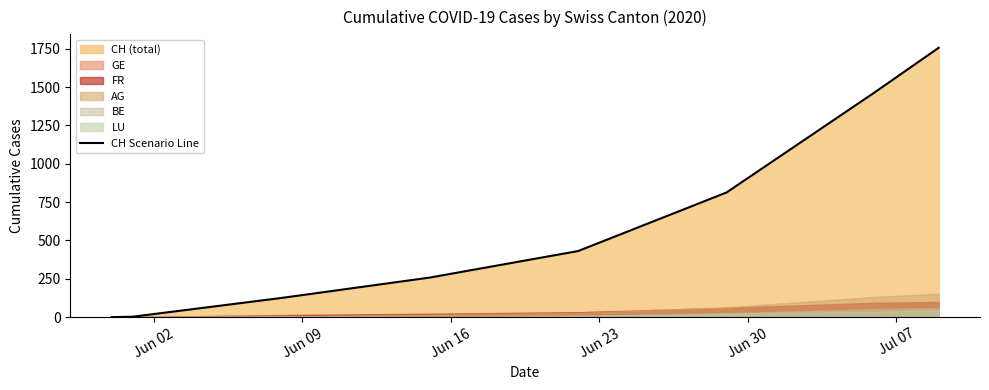

Reading left to right, list all the values displayed in this chart.

0	3	125	258	431	813	1467	1756